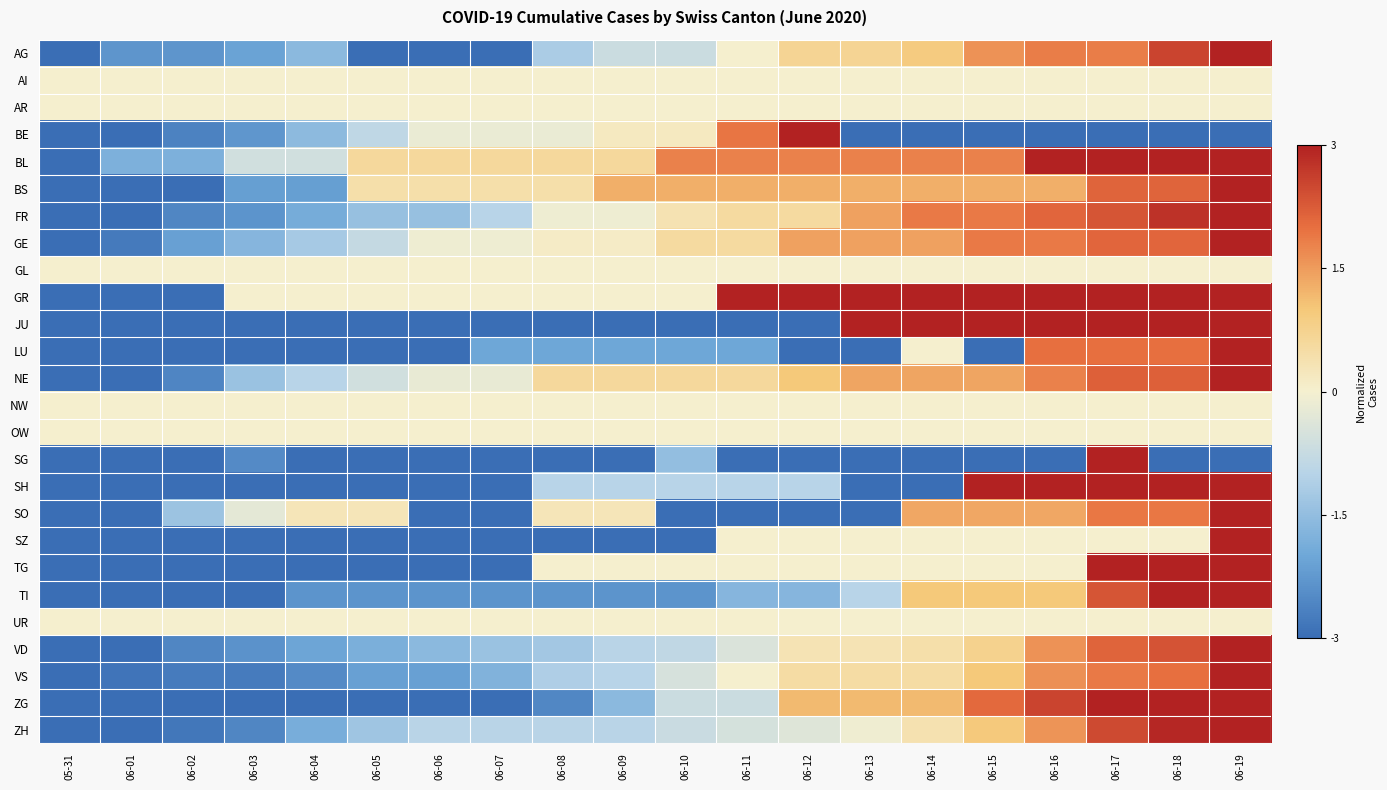

Reading left to right, what are all the values shown in this chart?

AG: 05-31=-3.0	06-01=-2.3	06-02=-2.3	06-03=-2.1	06-04=-1.6	06-05=-3.0	06-06=-3.0	06-07=-3.0	06-08=-1.2	06-09=-0.7	06-10=-0.7	06-11=0.0	06-12=0.7	06-13=0.7	06-14=0.9	06-15=1.6	06-16=1.8	06-17=1.8	06-18=2.5	06-19=3.0
AI: 05-31=0.0	06-01=0.0	06-02=0.0	06-03=0.0	06-04=0.0	06-05=0.0	06-06=0.0	06-07=0.0	06-08=0.0	06-09=0.0	06-10=0.0	06-11=0.0	06-12=0.0	06-13=0.0	06-14=0.0	06-15=0.0	06-16=0.0	06-17=0.0	06-18=0.0	06-19=0.0
AR: 05-31=0.0	06-01=0.0	06-02=0.0	06-03=0.0	06-04=0.0	06-05=0.0	06-06=0.0	06-07=0.0	06-08=0.0	06-09=0.0	06-10=0.0	06-11=0.0	06-12=0.0	06-13=0.0	06-14=0.0	06-15=0.0	06-16=0.0	06-17=0.0	06-18=0.0	06-19=0.0
BE: 05-31=-3.0	06-01=-3.0	06-02=-2.6	06-03=-2.3	06-04=-1.6	06-05=-0.9	06-06=-0.2	06-07=-0.2	06-08=-0.2	06-09=0.2	06-10=0.2	06-11=1.9	06-12=3.0	06-13=-3.0	06-14=-3.0	06-15=-3.0	06-16=-3.0	06-17=-3.0	06-18=-3.0	06-19=-3.0
BL: 05-31=-3.0	06-01=-1.8	06-02=-1.8	06-03=-0.6	06-04=-0.6	06-05=0.6	06-06=0.6	06-07=0.6	06-08=0.6	06-09=0.6	06-10=1.8	06-11=1.8	06-12=1.8	06-13=1.8	06-14=1.8	06-15=1.8	06-16=3.0	06-17=3.0	06-18=3.0	06-19=3.0
BS: 05-31=-3.0	06-01=-3.0	06-02=-3.0	06-03=-2.1	06-04=-2.1	06-05=0.4	06-06=0.4	06-07=0.4	06-08=0.4	06-09=1.3	06-10=1.3	06-11=1.3	06-12=1.3	06-13=1.3	06-14=1.3	06-15=1.3	06-16=1.3	06-17=2.1	06-18=2.1	06-19=3.0
FR: 05-31=-3.0	06-01=-3.0	06-02=-2.6	06-03=-2.3	06-04=-1.9	06-05=-1.4	06-06=-1.4	06-07=-1.0	06-08=-0.1	06-09=-0.1	06-10=0.3	06-11=0.6	06-12=0.6	06-13=1.4	06-14=1.9	06-15=1.9	06-16=2.1	06-17=2.3	06-18=2.8	06-19=3.0
GE: 05-31=-3.0	06-01=-2.8	06-02=-2.1	06-03=-1.7	06-04=-1.2	06-05=-0.8	06-06=-0.1	06-07=-0.1	06-08=0.1	06-09=0.1	06-10=0.6	06-11=0.6	06-12=1.4	06-13=1.4	06-14=1.4	06-15=1.9	06-16=1.9	06-17=2.1	06-18=2.1	06-19=3.0
GL: 05-31=0.0	06-01=0.0	06-02=0.0	06-03=0.0	06-04=0.0	06-05=0.0	06-06=0.0	06-07=0.0	06-08=0.0	06-09=0.0	06-10=0.0	06-11=0.0	06-12=0.0	06-13=0.0	06-14=0.0	06-15=0.0	06-16=0.0	06-17=0.0	06-18=0.0	06-19=0.0
GR: 05-31=-3.0	06-01=-3.0	06-02=-3.0	06-03=0.0	06-04=0.0	06-05=0.0	06-06=0.0	06-07=0.0	06-08=0.0	06-09=0.0	06-10=0.0	06-11=3.0	06-12=3.0	06-13=3.0	06-14=3.0	06-15=3.0	06-16=3.0	06-17=3.0	06-18=3.0	06-19=3.0
JU: 05-31=-3.0	06-01=-3.0	06-02=-3.0	06-03=-3.0	06-04=-3.0	06-05=-3.0	06-06=-3.0	06-07=-3.0	06-08=-3.0	06-09=-3.0	06-10=-3.0	06-11=-3.0	06-12=-3.0	06-13=3.0	06-14=3.0	06-15=3.0	06-16=3.0	06-17=3.0	06-18=3.0	06-19=3.0
LU: 05-31=-3.0	06-01=-3.0	06-02=-3.0	06-03=-3.0	06-04=-3.0	06-05=-3.0	06-06=-3.0	06-07=-2.0	06-08=-2.0	06-09=-2.0	06-10=-2.0	06-11=-2.0	06-12=-3.0	06-13=-3.0	06-14=0.0	06-15=-3.0	06-16=2.0	06-17=2.0	06-18=2.0	06-19=3.0
NE: 05-31=-3.0	06-01=-3.0	06-02=-2.6	06-03=-1.4	06-04=-1.0	06-05=-0.6	06-06=-0.2	06-07=-0.2	06-08=0.6	06-09=0.6	06-10=0.6	06-11=0.6	06-12=1.0	06-13=1.4	06-14=1.4	06-15=1.4	06-16=1.8	06-17=2.2	06-18=2.2	06-19=3.0
NW: 05-31=0.0	06-01=0.0	06-02=0.0	06-03=0.0	06-04=0.0	06-05=0.0	06-06=0.0	06-07=0.0	06-08=0.0	06-09=0.0	06-10=0.0	06-11=0.0	06-12=0.0	06-13=0.0	06-14=0.0	06-15=0.0	06-16=0.0	06-17=0.0	06-18=0.0	06-19=0.0
OW: 05-31=0.0	06-01=0.0	06-02=0.0	06-03=0.0	06-04=0.0	06-05=0.0	06-06=0.0	06-07=0.0	06-08=0.0	06-09=0.0	06-10=0.0	06-11=0.0	06-12=0.0	06-13=0.0	06-14=0.0	06-15=0.0	06-16=0.0	06-17=0.0	06-18=0.0	06-19=0.0
SG: 05-31=-3.0	06-01=-3.0	06-02=-3.0	06-03=-2.5	06-04=-3.0	06-05=-3.0	06-06=-3.0	06-07=-3.0	06-08=-3.0	06-09=-3.0	06-10=-1.5	06-11=-3.0	06-12=-3.0	06-13=-3.0	06-14=-3.0	06-15=-3.0	06-16=-3.0	06-17=3.0	06-18=-3.0	06-19=-3.0
SH: 05-31=-3.0	06-01=-3.0	06-02=-3.0	06-03=-3.0	06-04=-3.0	06-05=-3.0	06-06=-3.0	06-07=-3.0	06-08=-1.0	06-09=-1.0	06-10=-1.0	06-11=-1.0	06-12=-1.0	06-13=-3.0	06-14=-3.0	06-15=3.0	06-16=3.0	06-17=3.0	06-18=3.0	06-19=3.0
SO: 05-31=-3.0	06-01=-3.0	06-02=-1.4	06-03=-0.3	06-04=0.3	06-05=0.3	06-06=-3.0	06-07=-3.0	06-08=0.3	06-09=0.3	06-10=-3.0	06-11=-3.0	06-12=-3.0	06-13=-3.0	06-14=1.4	06-15=1.4	06-16=1.4	06-17=1.9	06-18=1.9	06-19=3.0
SZ: 05-31=-3.0	06-01=-3.0	06-02=-3.0	06-03=-3.0	06-04=-3.0	06-05=-3.0	06-06=-3.0	06-07=-3.0	06-08=-3.0	06-09=-3.0	06-10=-3.0	06-11=0.0	06-12=0.0	06-13=0.0	06-14=0.0	06-15=0.0	06-16=0.0	06-17=0.0	06-18=0.0	06-19=3.0
TG: 05-31=-3.0	06-01=-3.0	06-02=-3.0	06-03=-3.0	06-04=-3.0	06-05=-3.0	06-06=-3.0	06-07=-3.0	06-08=0.0	06-09=0.0	06-10=0.0	06-11=0.0	06-12=0.0	06-13=0.0	06-14=0.0	06-15=0.0	06-16=0.0	06-17=3.0	06-18=3.0	06-19=3.0
TI: 05-31=-3.0	06-01=-3.0	06-02=-3.0	06-03=-3.0	06-04=-2.3	06-05=-2.3	06-06=-2.3	06-07=-2.3	06-08=-2.3	06-09=-2.3	06-10=-2.3	06-11=-1.7	06-12=-1.7	06-13=-1.0	06-14=1.0	06-15=1.0	06-16=1.0	06-17=2.3	06-18=3.0	06-19=3.0
UR: 05-31=0.0	06-01=0.0	06-02=0.0	06-03=0.0	06-04=0.0	06-05=0.0	06-06=0.0	06-07=0.0	06-08=0.0	06-09=0.0	06-10=0.0	06-11=0.0	06-12=0.0	06-13=0.0	06-14=0.0	06-15=0.0	06-16=0.0	06-17=0.0	06-18=0.0	06-19=0.0
VD: 05-31=-3.0	06-01=-3.0	06-02=-2.6	06-03=-2.4	06-04=-2.0	06-05=-1.8	06-06=-1.6	06-07=-1.4	06-08=-1.3	06-09=-1.0	06-10=-0.9	06-11=-0.4	06-12=0.3	06-13=0.3	06-14=0.4	06-15=0.8	06-16=1.6	06-17=2.1	06-18=2.4	06-19=3.0
VS: 05-31=-3.0	06-01=-2.9	06-02=-2.8	06-03=-2.8	06-04=-2.5	06-05=-2.1	06-06=-2.1	06-07=-1.8	06-08=-1.1	06-09=-1.0	06-10=-0.5	06-11=0.0	06-12=0.5	06-13=0.5	06-14=0.5	06-15=1.0	06-16=1.6	06-17=1.9	06-18=2.0	06-19=3.0
ZG: 05-31=-3.0	06-01=-3.0	06-02=-3.0	06-03=-3.0	06-04=-3.0	06-05=-3.0	06-06=-3.0	06-07=-3.0	06-08=-2.5	06-09=-1.6	06-10=-0.7	06-11=-0.7	06-12=1.2	06-13=1.2	06-14=1.2	06-15=2.1	06-16=2.5	06-17=3.0	06-18=3.0	06-19=3.0
ZH: 05-31=-3.0	06-01=-3.0	06-02=-2.8	06-03=-2.6	06-04=-1.9	06-05=-1.3	06-06=-1.0	06-07=-1.0	06-08=-1.0	06-09=-1.0	06-10=-0.7	06-11=-0.5	06-12=-0.4	06-13=-0.1	06-14=0.4	06-15=1.0	06-16=1.6	06-17=2.5	06-18=2.9	06-19=3.0